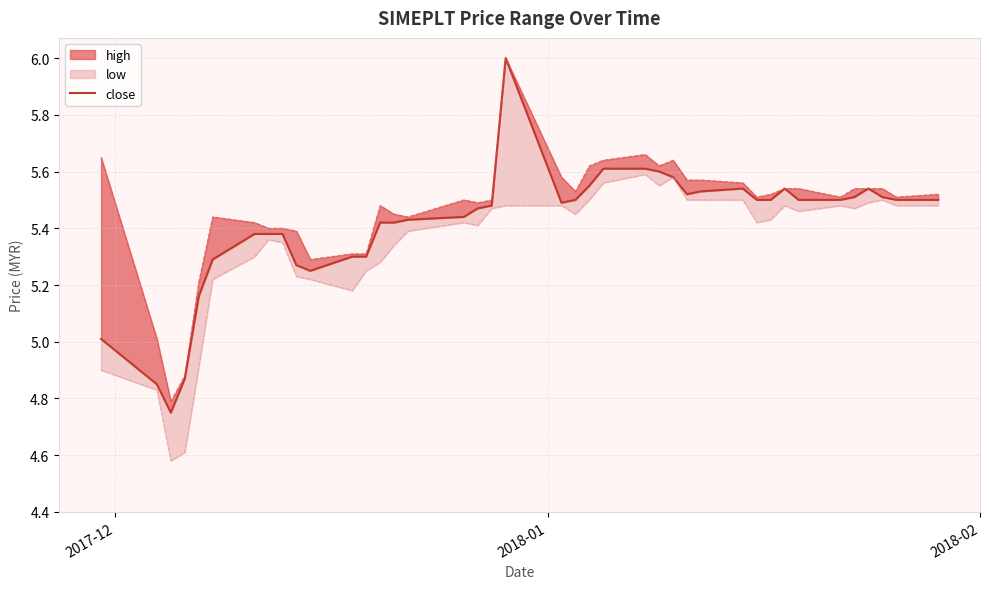

What is the greatest value displayed?

6.0